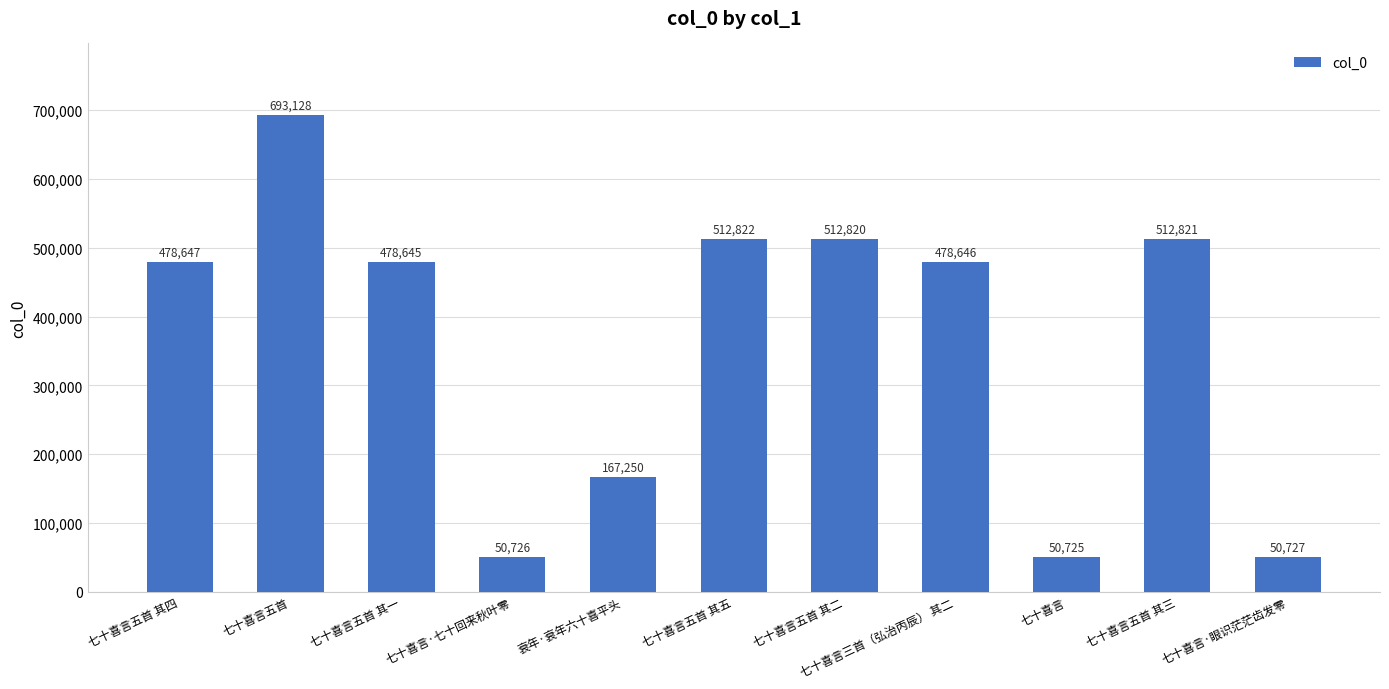

What is the difference between the maximum and minimum values?

642403